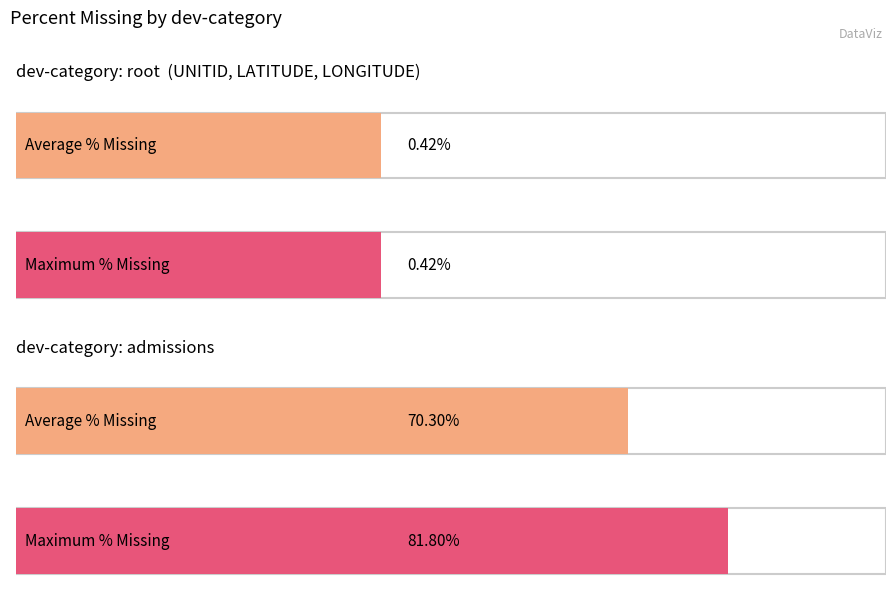

Between 3 and 19, which is larger?

19